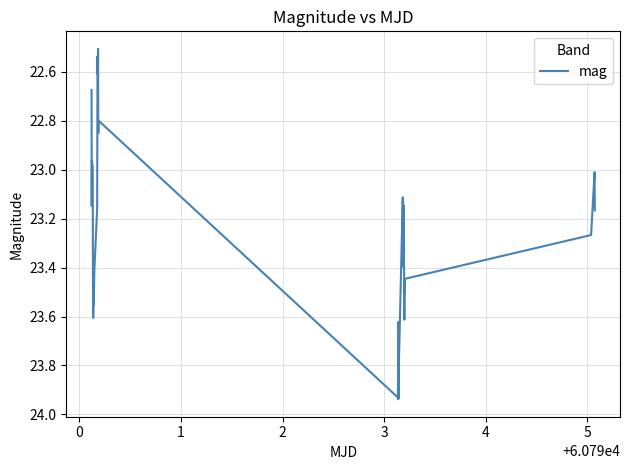

What is the difference between the maximum and minimum values?

1.4